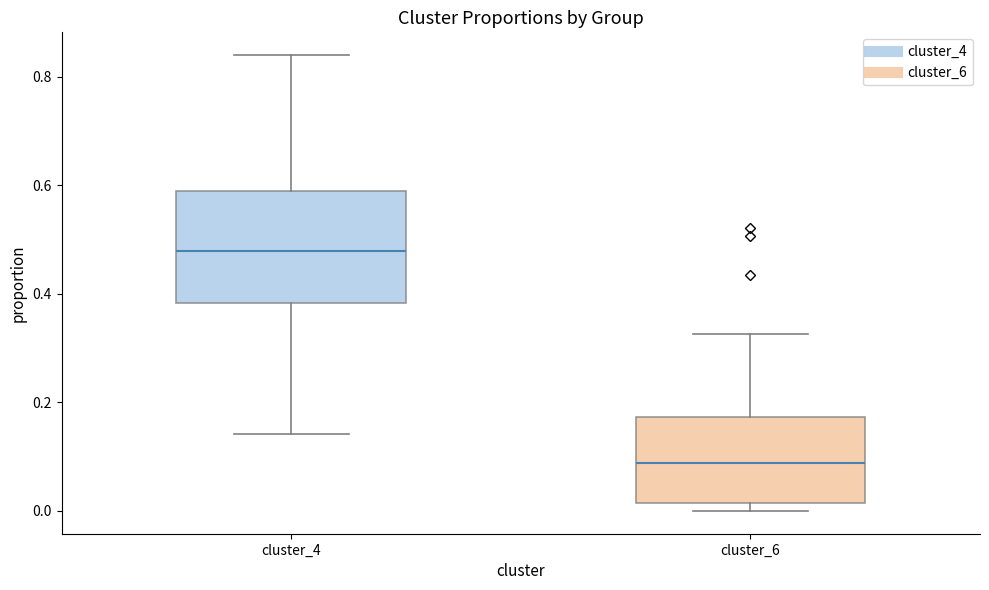

Comparing the boxes themselves (not the whiskers), which one is the tallest?

cluster_4